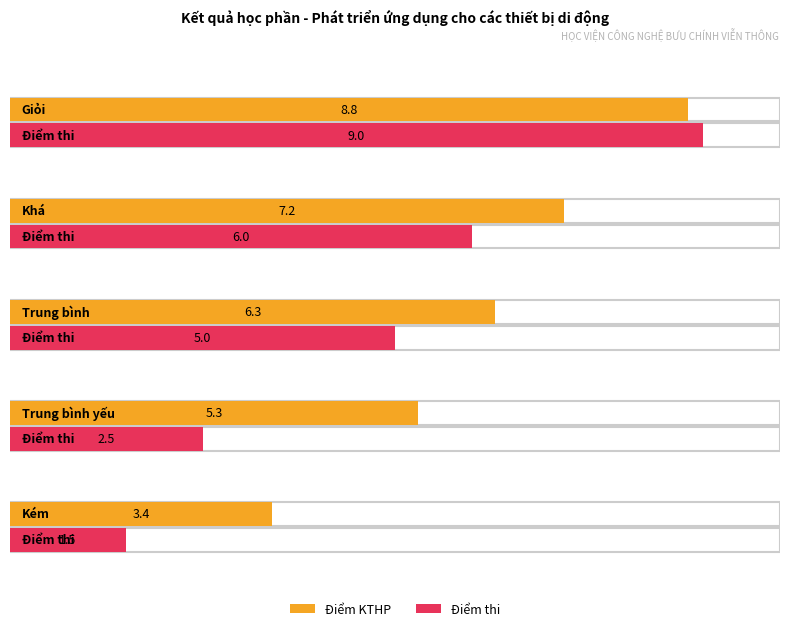

Which series has the largest total across all categories?

Điểm KTHP